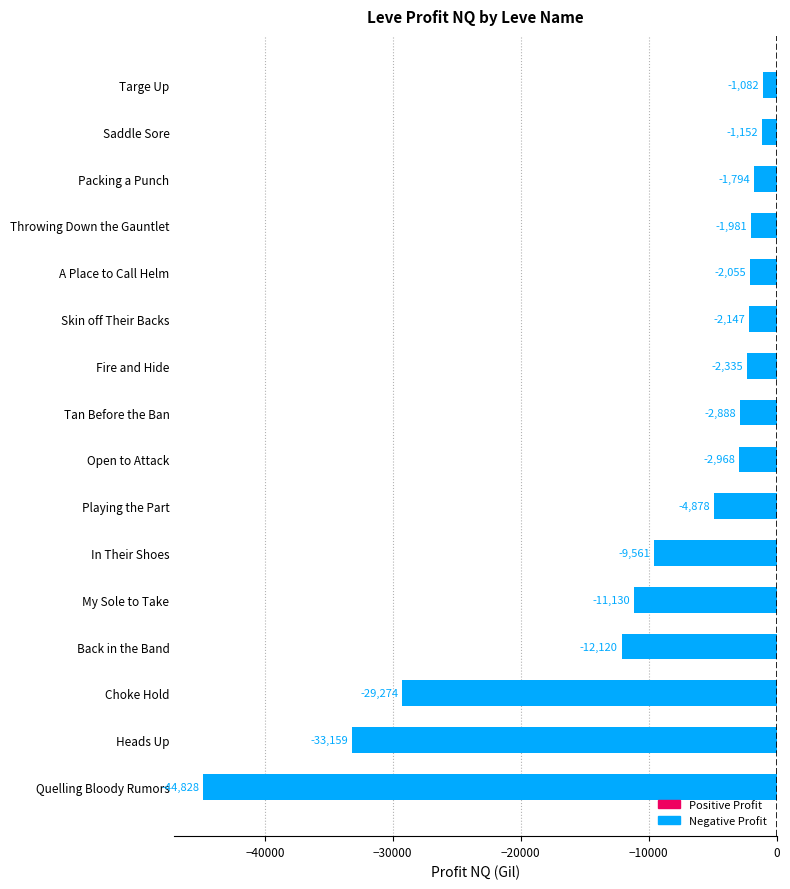

What is the sum of all values?

-163350.2